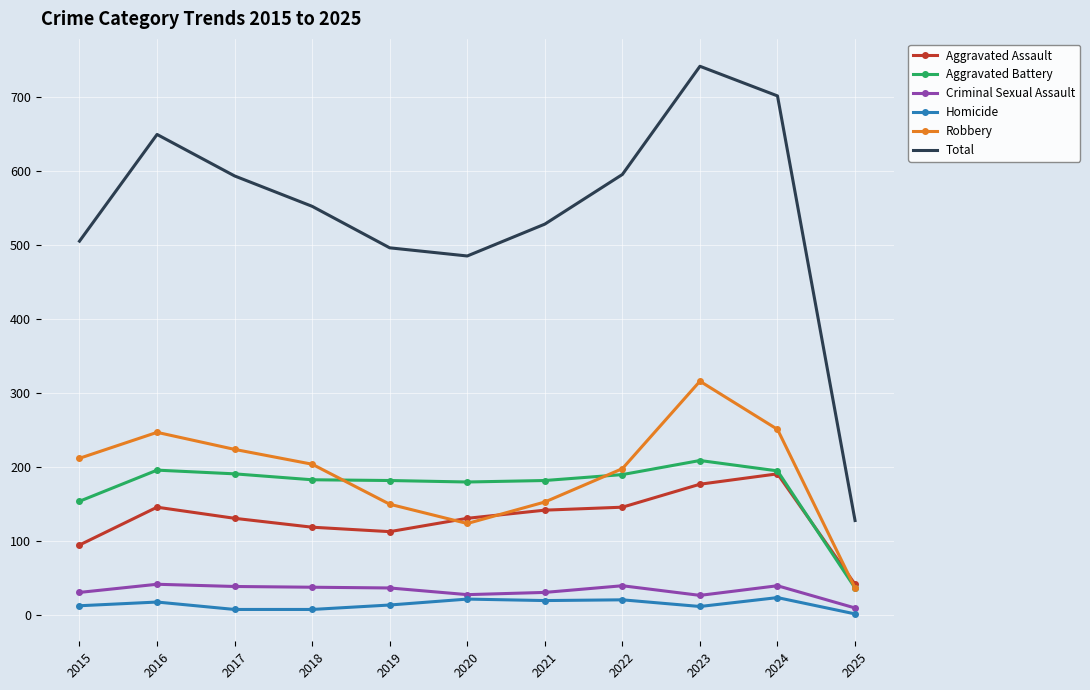

True or false: Total and Robbery cross at least once.

False